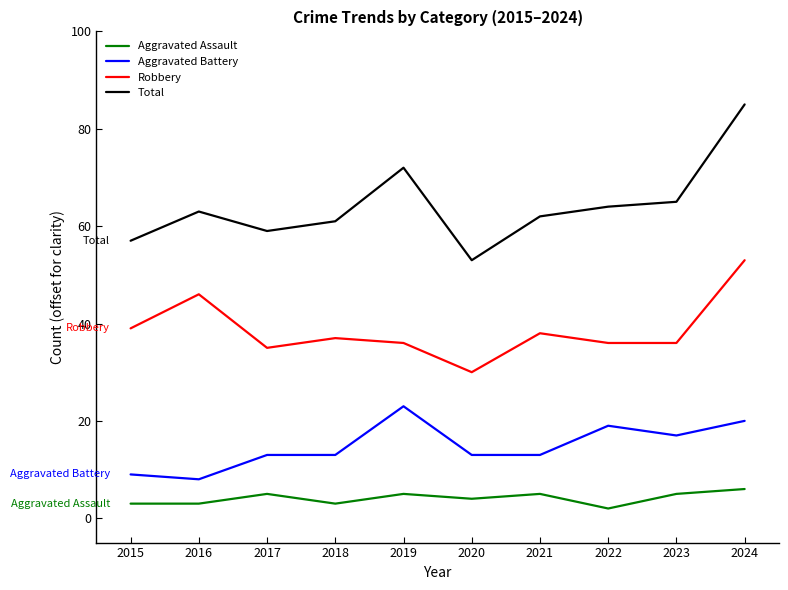

Which label corresponds to the largest value in the chart?

2024